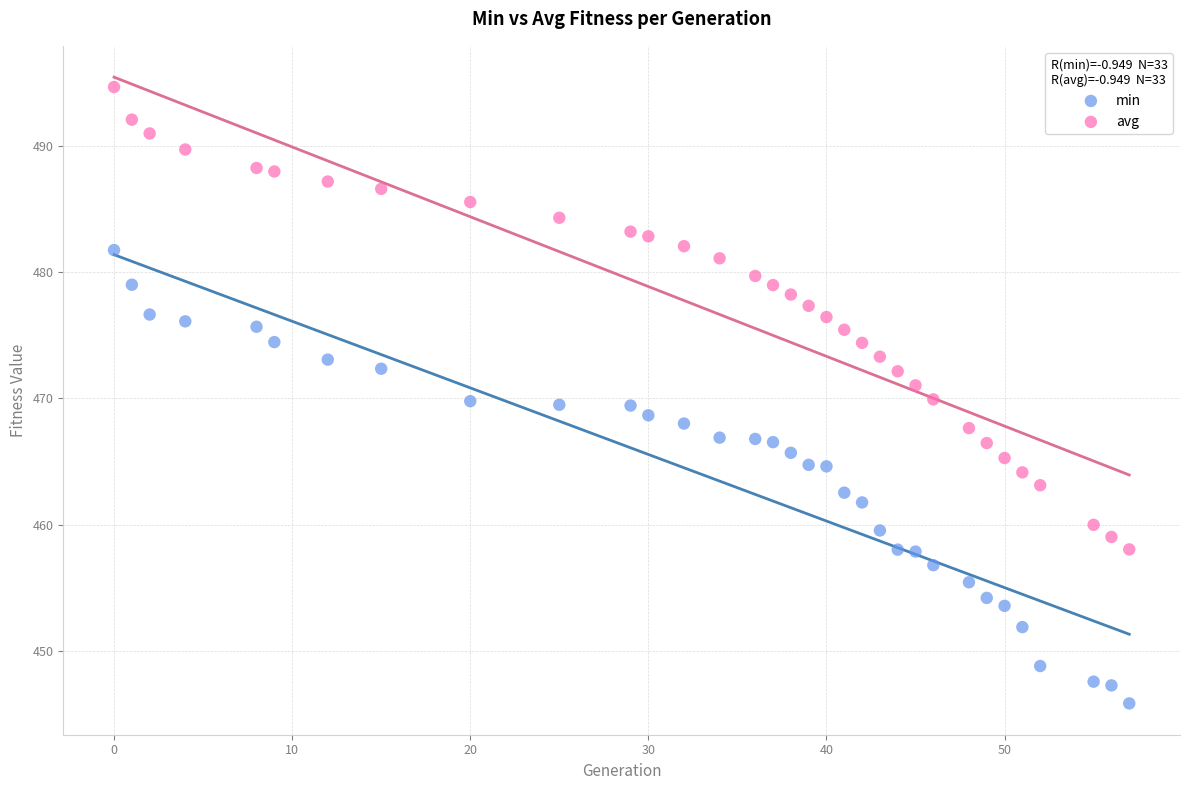

What are all the series names shown in the legend?

min, avg